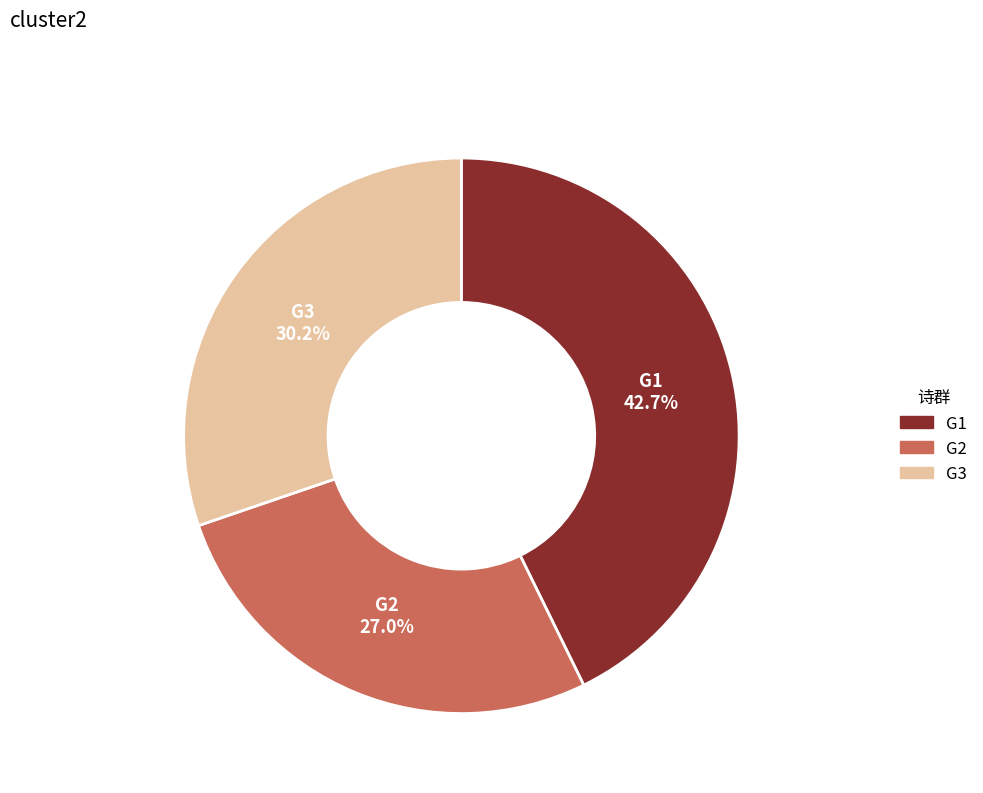

How many segments does this pie chart have?

3